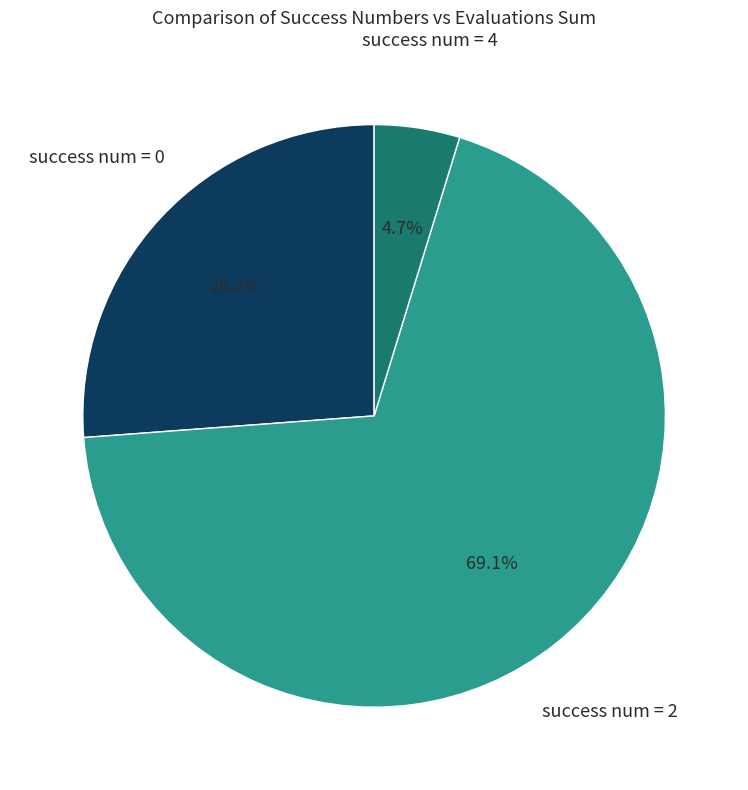

How many slices are in this pie chart?

3